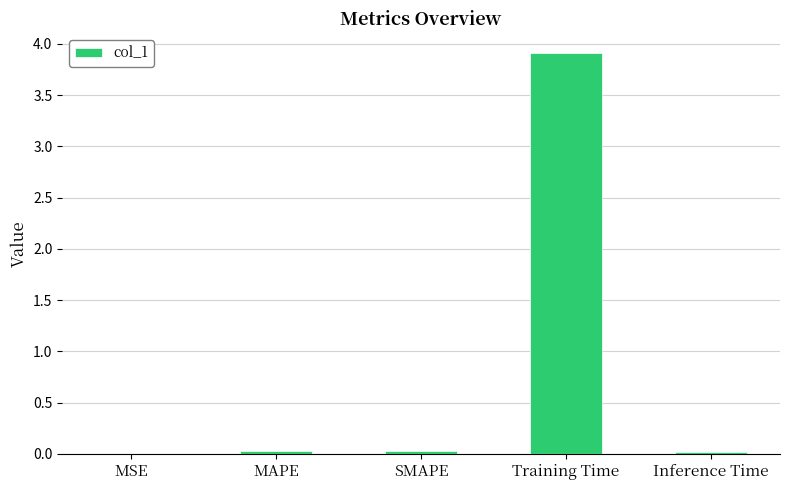

What is the sum of all values?

4.0